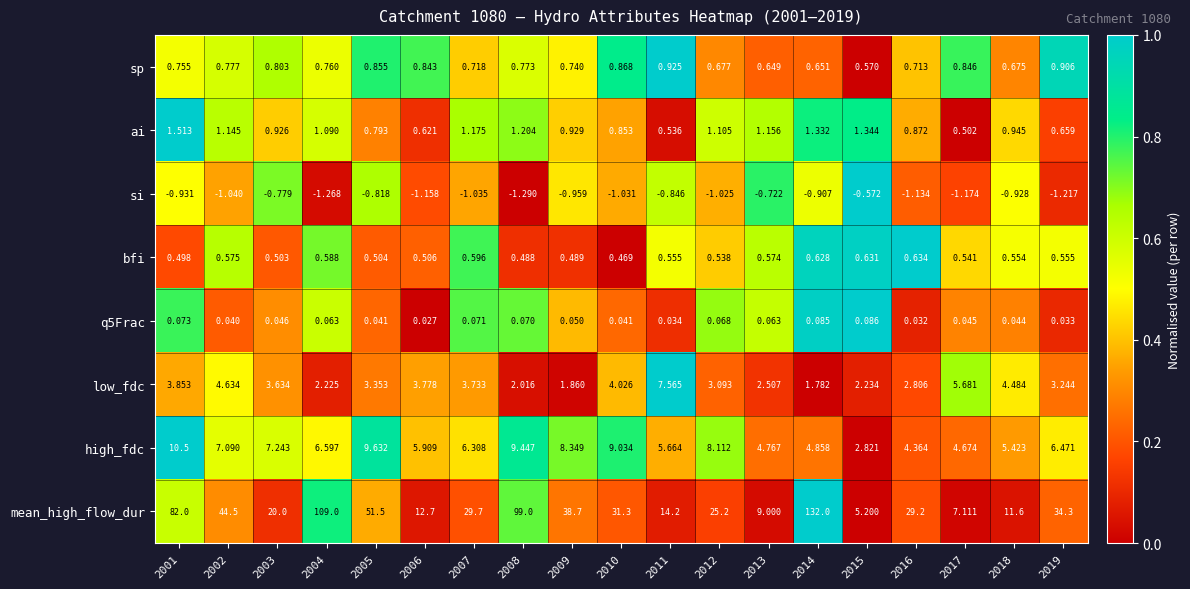

Between 2007 and 2018, which series saw the biggest shift?

mean_high_flow_dur